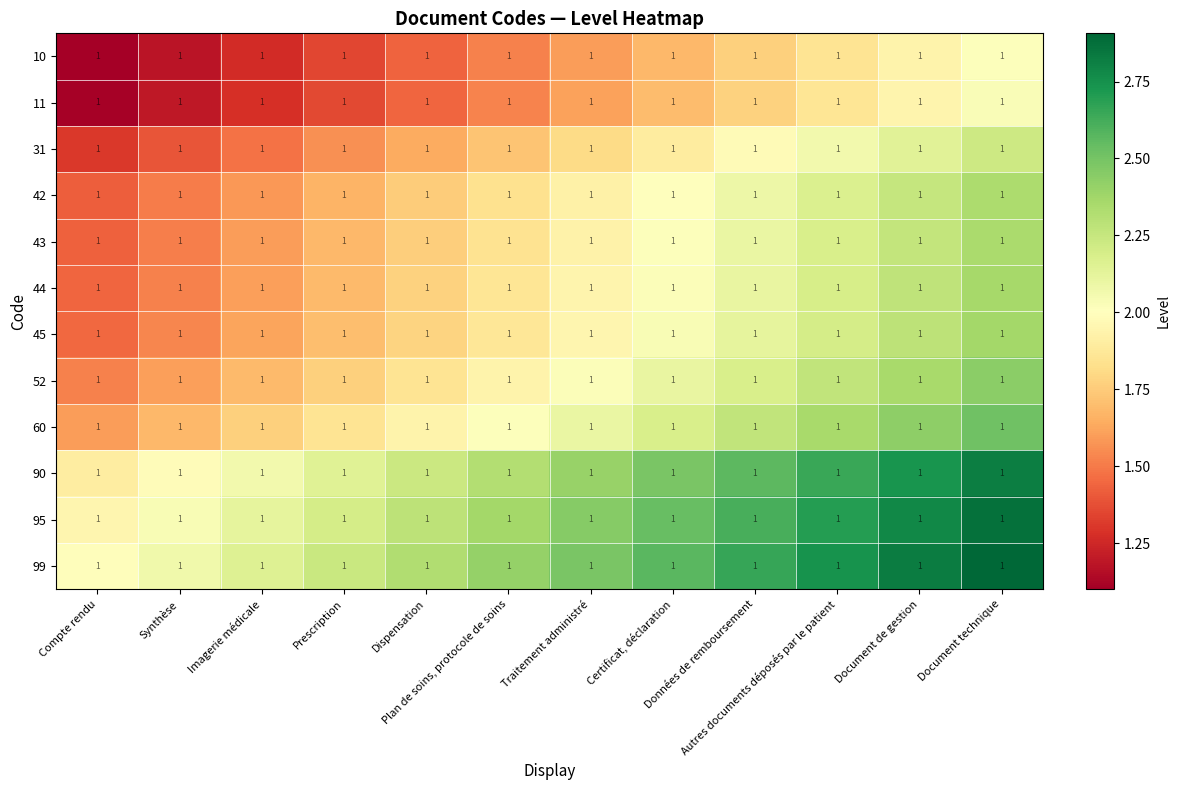

What is the minimum value for 60?

1.6